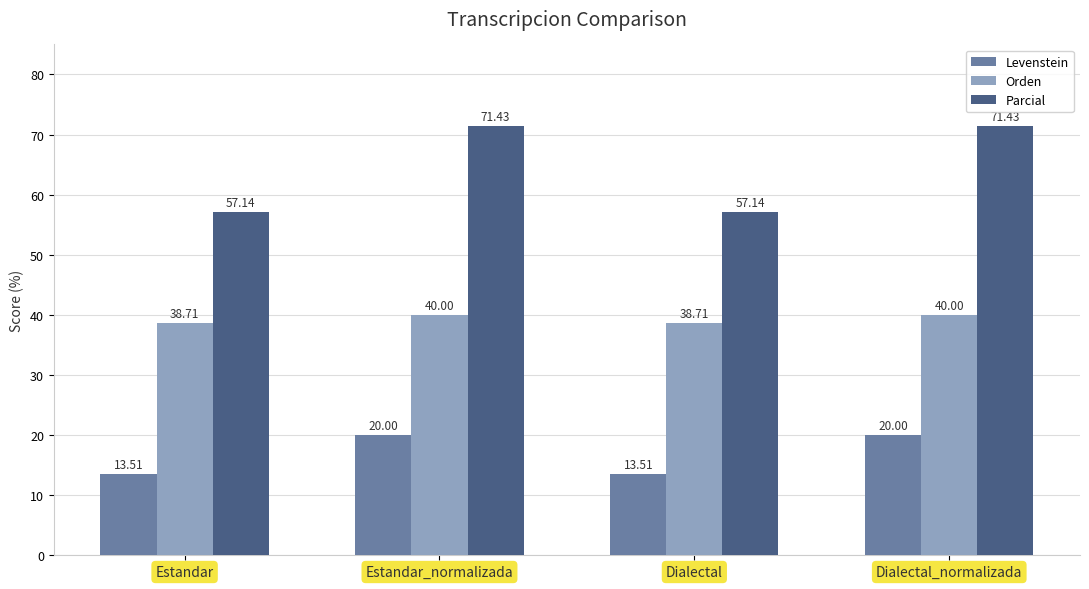

True or false: Orden has a value of 23.9 at Dialectal_normalizada.

False